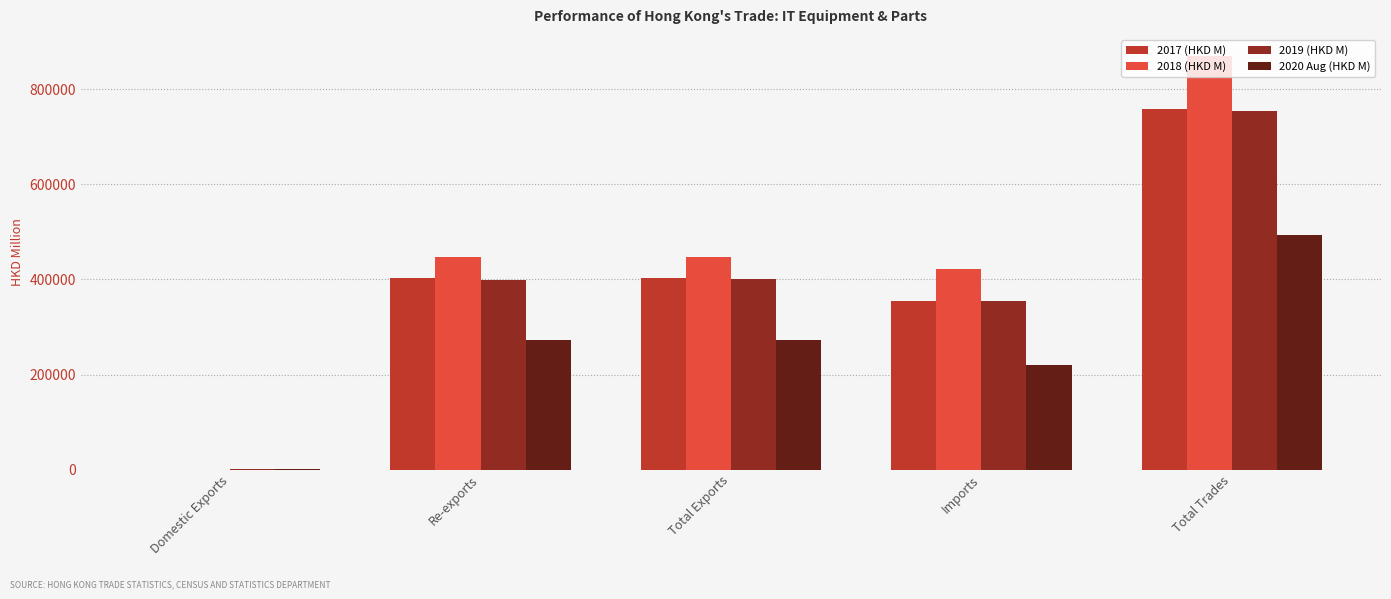

True or false: 2020 Aug (HKD M) has a value of 413782.0 at Total Exports.

False